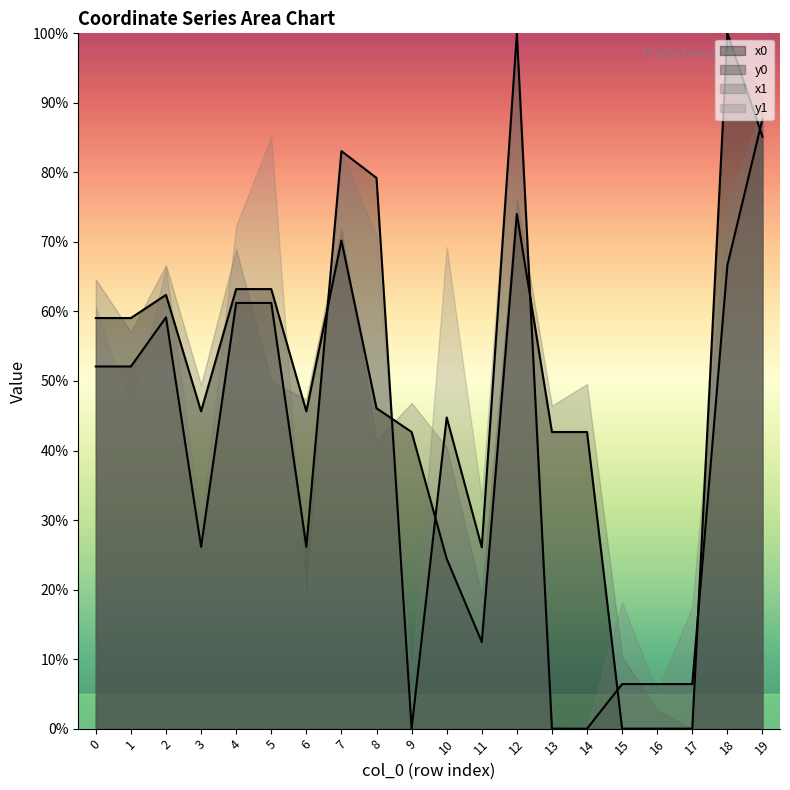

How many data points in y0 are less than 52?

10